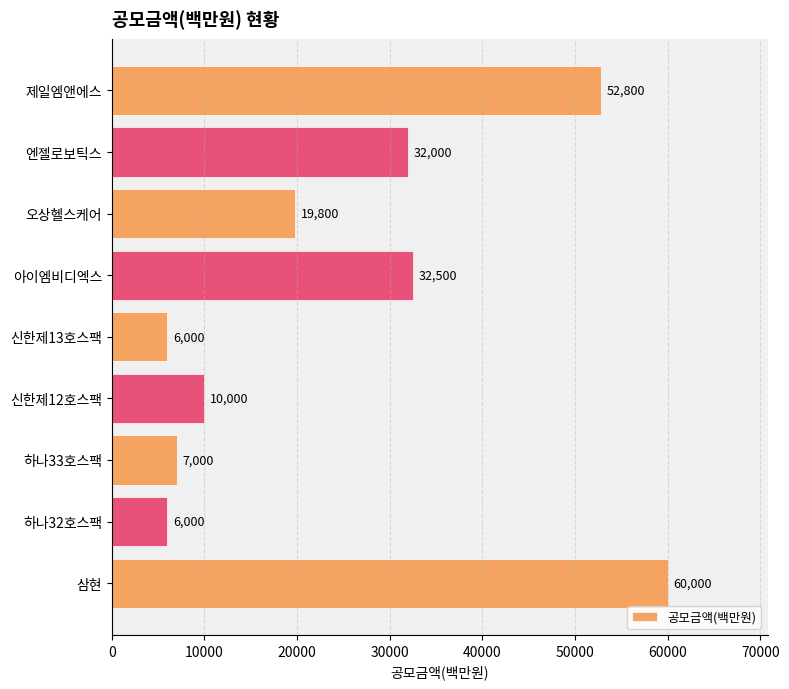

What is the value of the 9th bar from the top?

60000